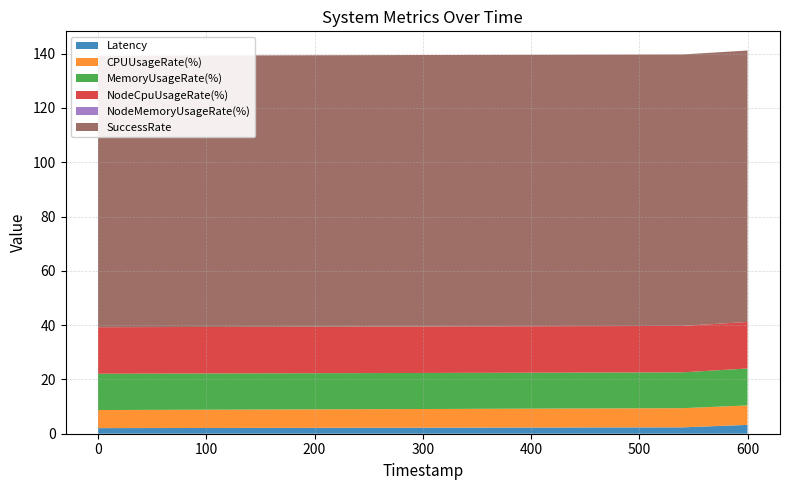

Is the value of SuccessRate at 0 greater than the value of NodeMemoryUsageRate(%) at 0?

Yes